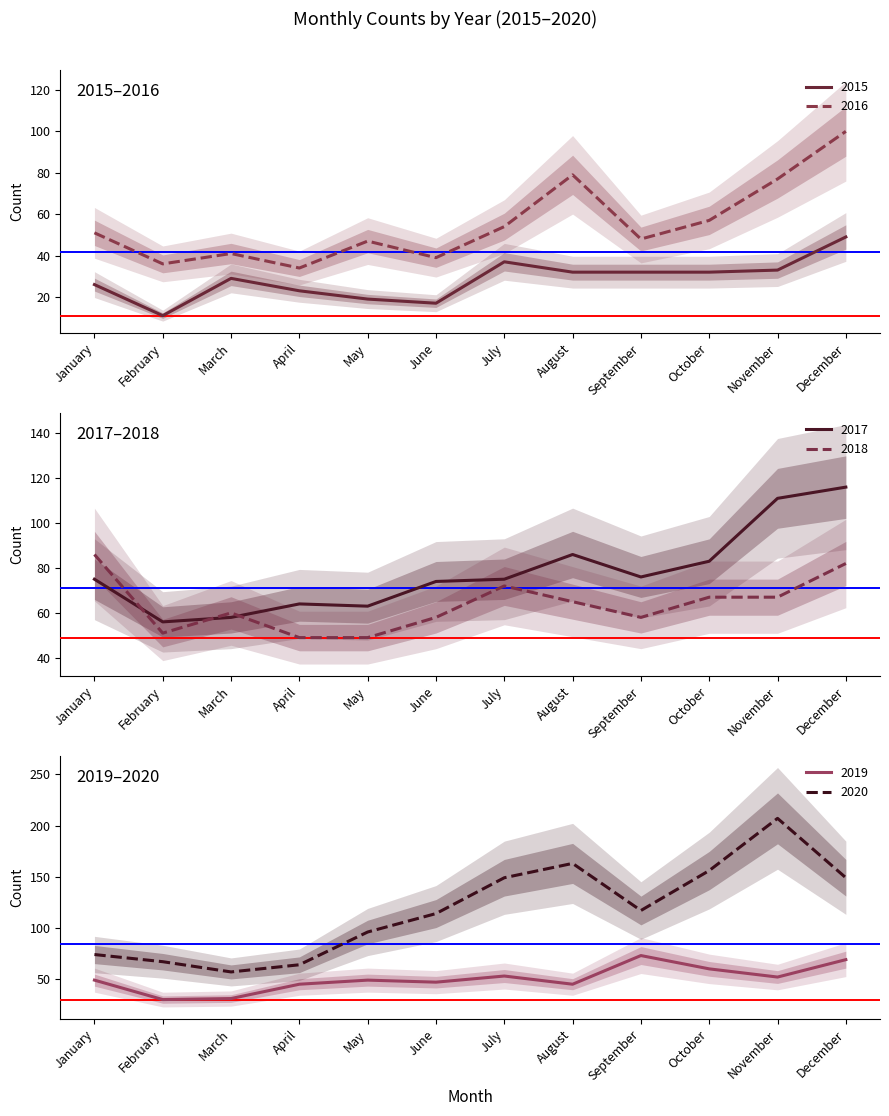

How many series are shown in this chart?

6